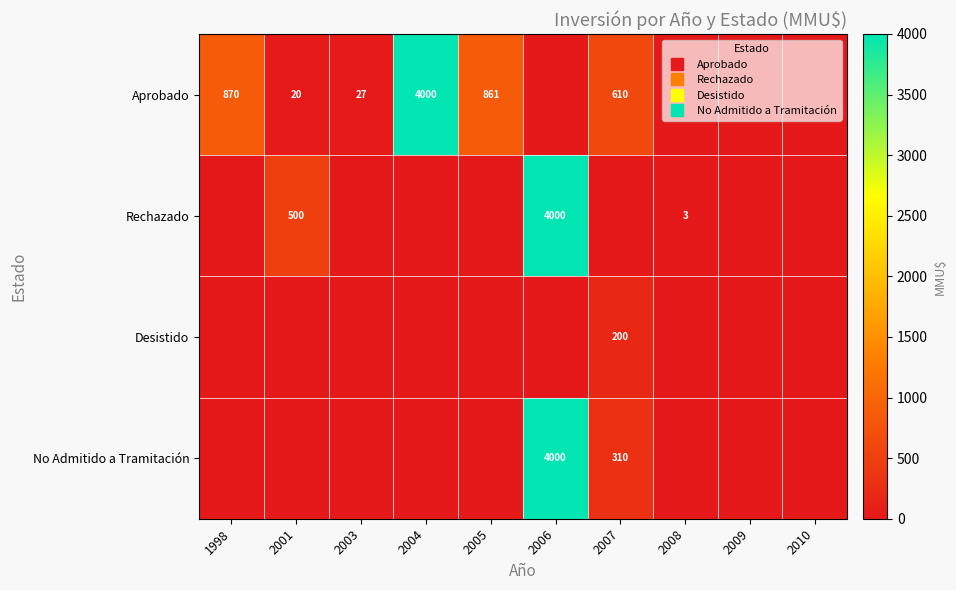

True or false: Desistido has a value of 0.0 at 2006.

True